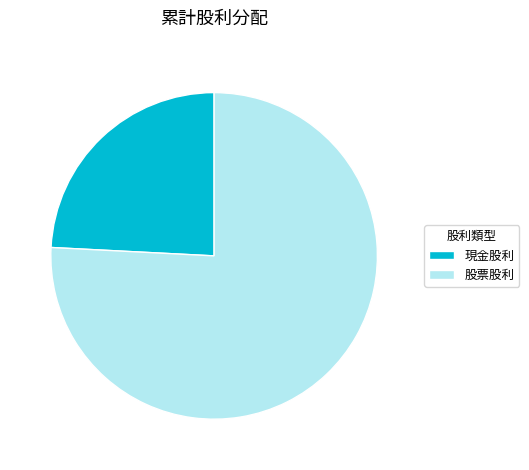

Rank the categories by value from lowest to highest.

現金股利, 股票股利